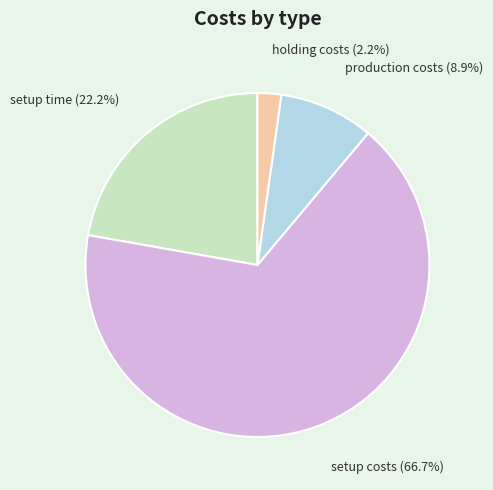

What is the ratio of the value at setup costs to the value at setup time?

3.0